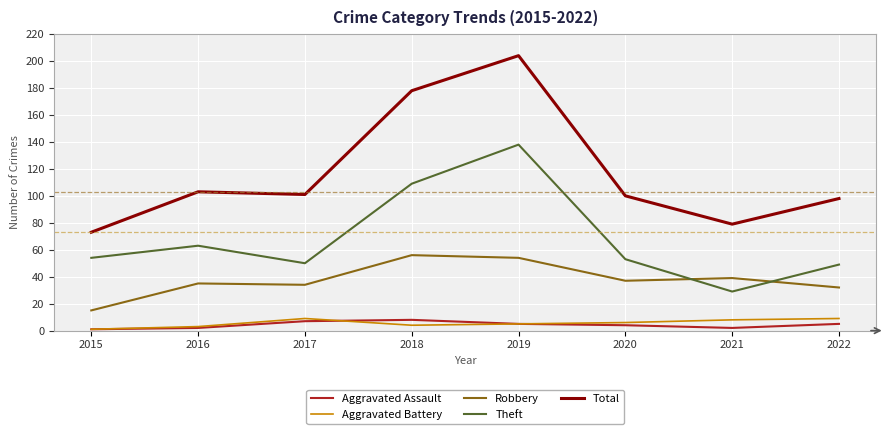

Is the value of Theft at 2016 greater than the value of Total at 2016?

No